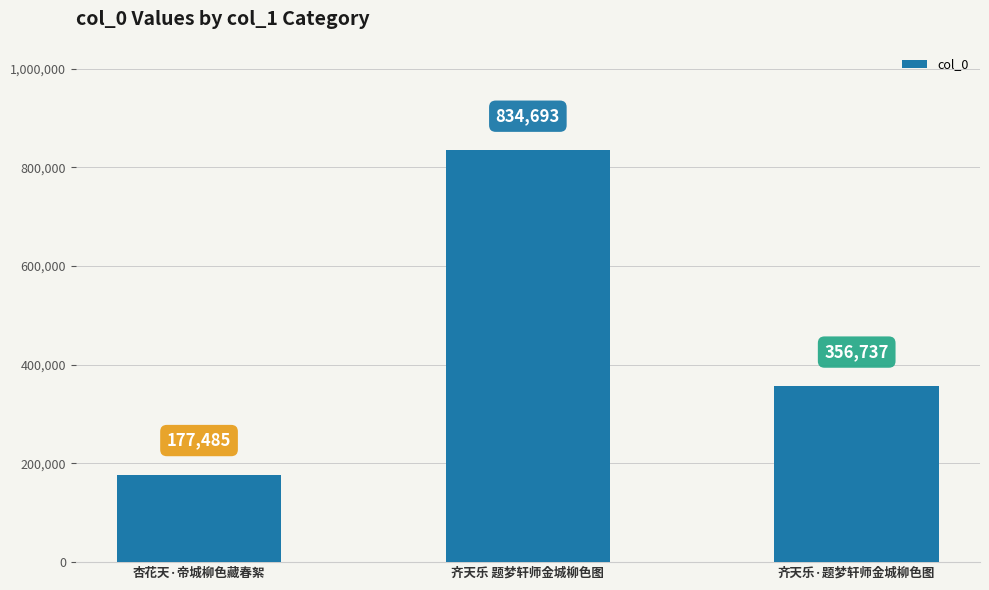

Are the bars grouped side by side (vs. stacked)?

No